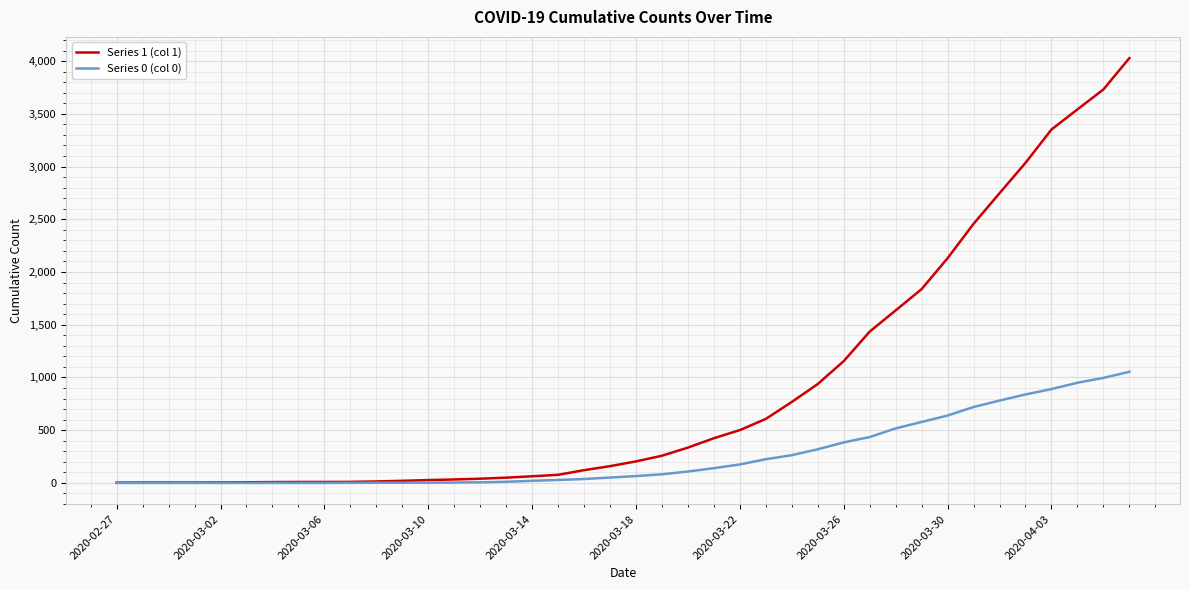

Rank the series by their average value, from highest to lowest.

Series 1 (col 1), Series 0 (col 0)